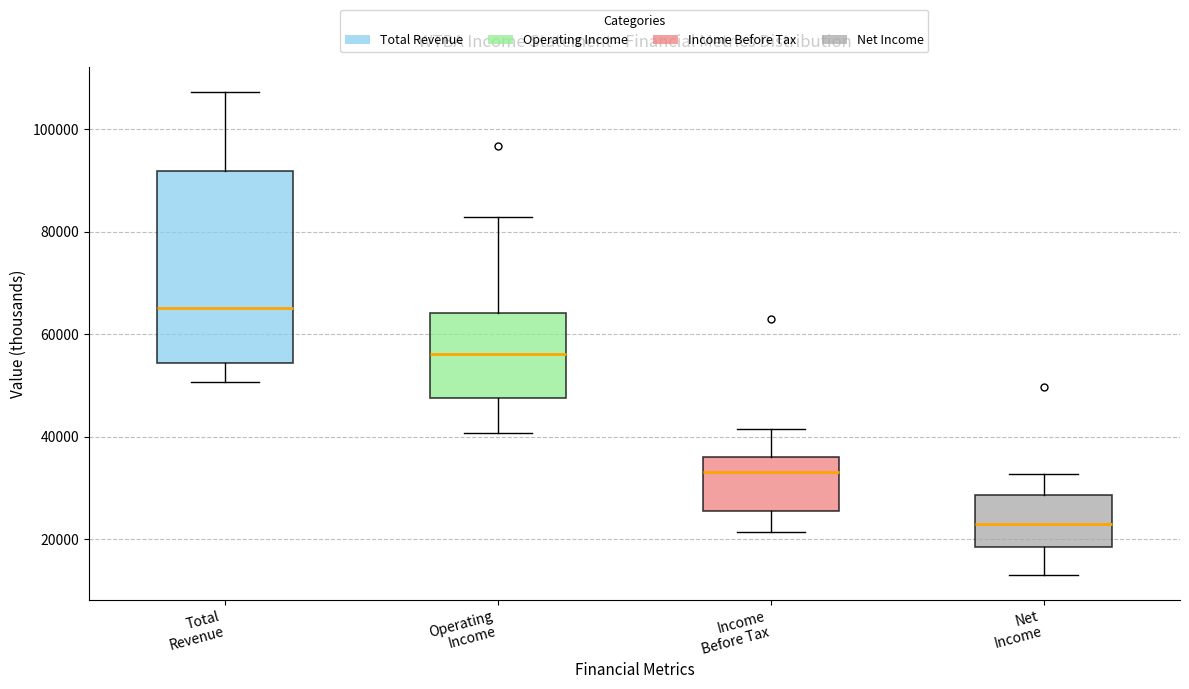

Reading left to right, transcribe this box plot: for each box, give where its median line is, the range the box spans, and where its two whiskers end, as read against the y-axis. The values are not printed on the chart, so give them approximately, as read against the axis.

Total Revenue: median 66000, box 54000 to 92000, whiskers 50000 to 108000
Operating Income: median 56000, box 48000 to 64000, whiskers 40000 to 82000
Income Before Tax: median 34000, box 26000 to 36000, whiskers 22000 to 42000
Net Income: median 24000, box 18000 to 28000, whiskers 12000 to 32000